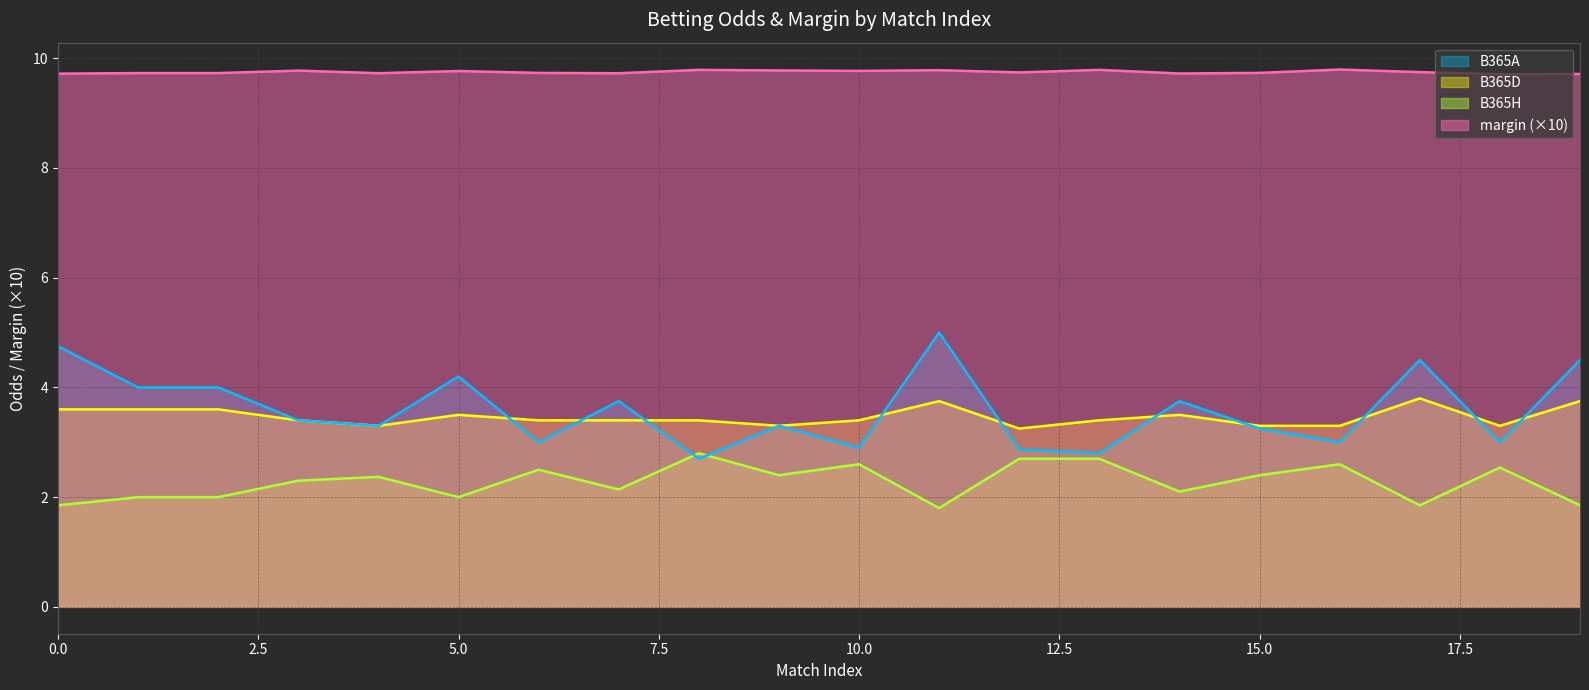

What are all the series names shown in the legend?

B365A, B365D, B365H, margin (×10)